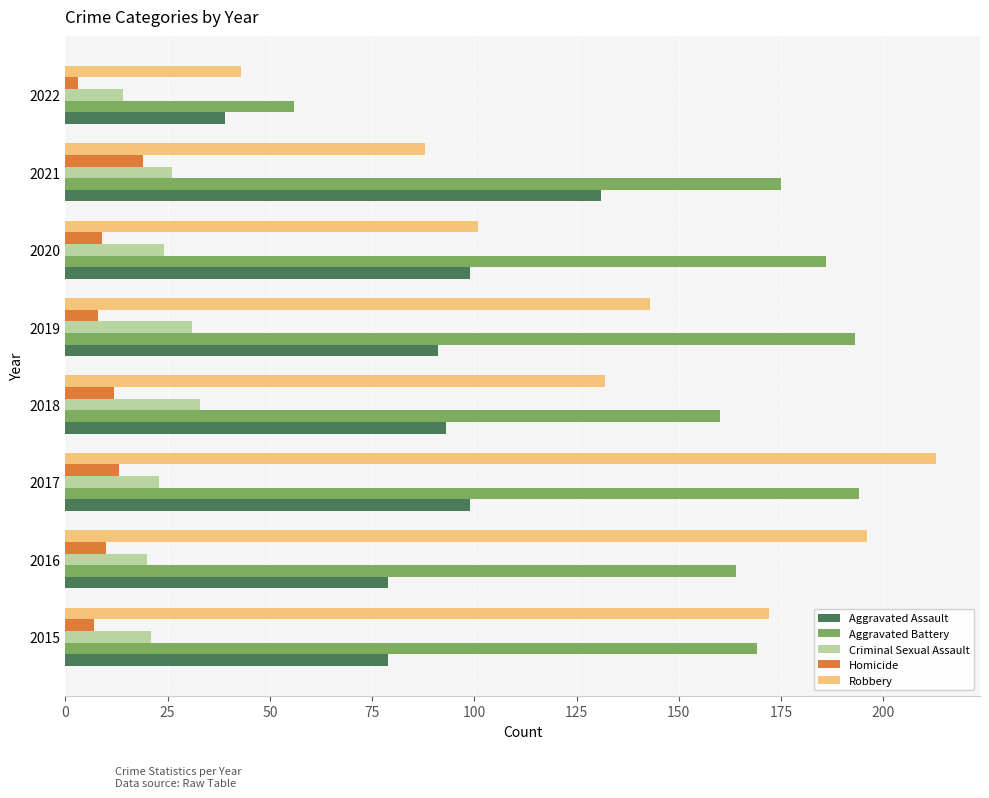

How many data points in Aggravated Assault are less than 93?

4